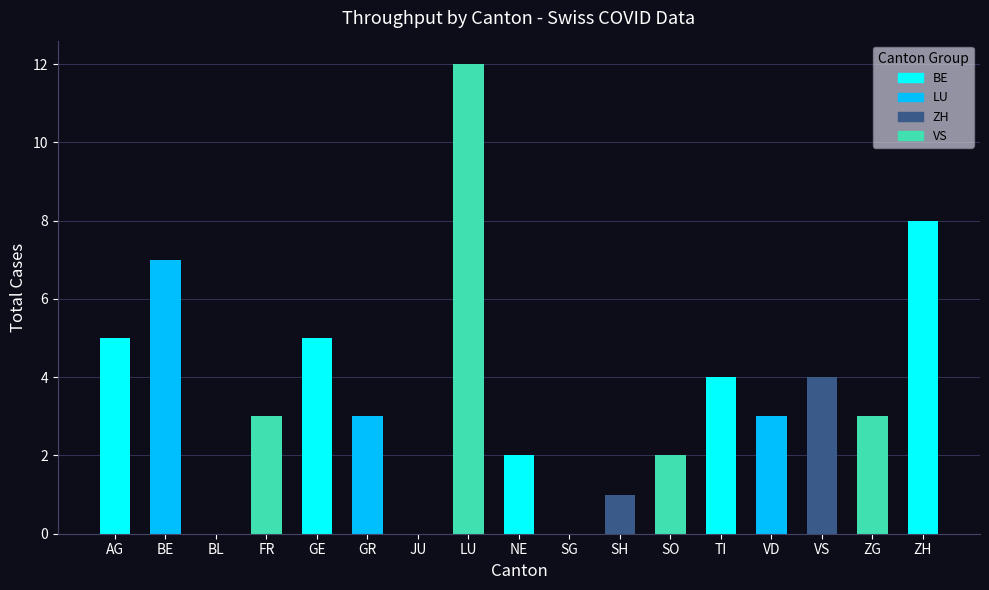

How many series are shown in this chart?

1